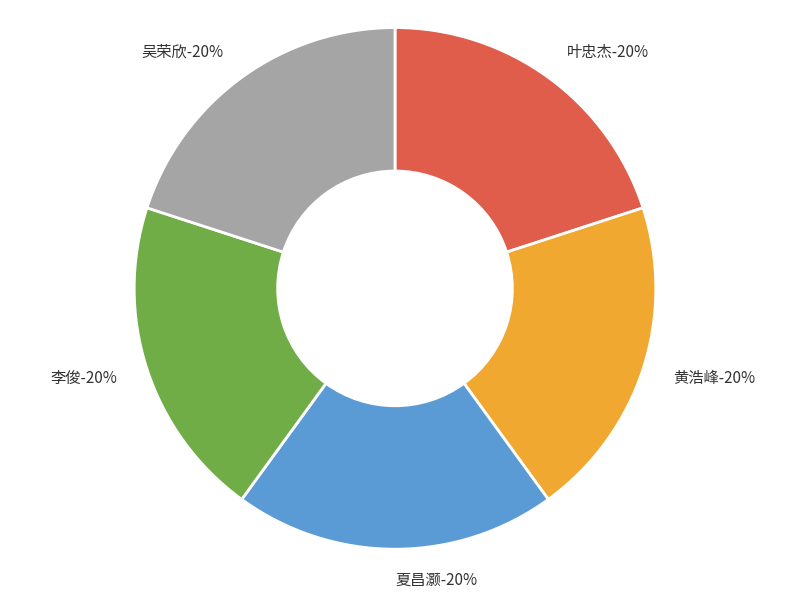

Which category has the biggest portion of the pie?

夏昌灏